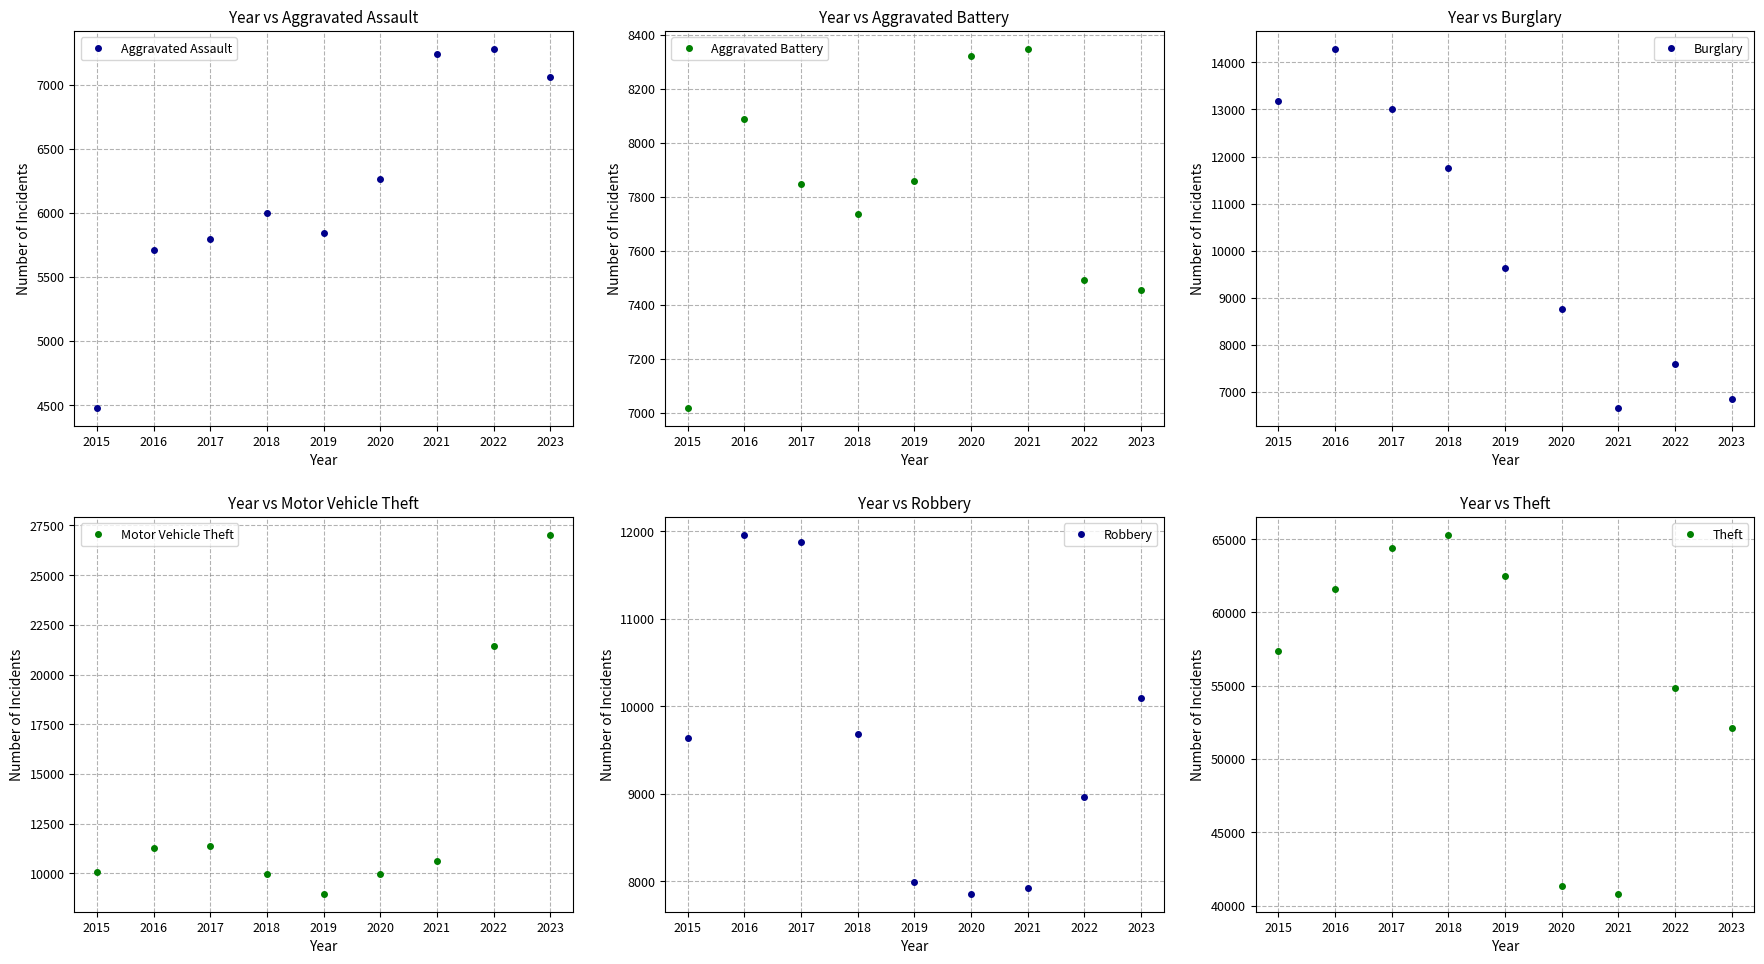

In Theft, how many points are higher than both neighbors (excluding endpoints)?

2